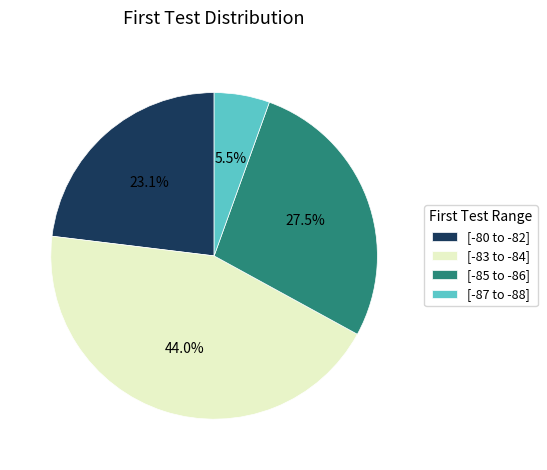

What portion of the pie excludes [-87 to -88]?

94.5%